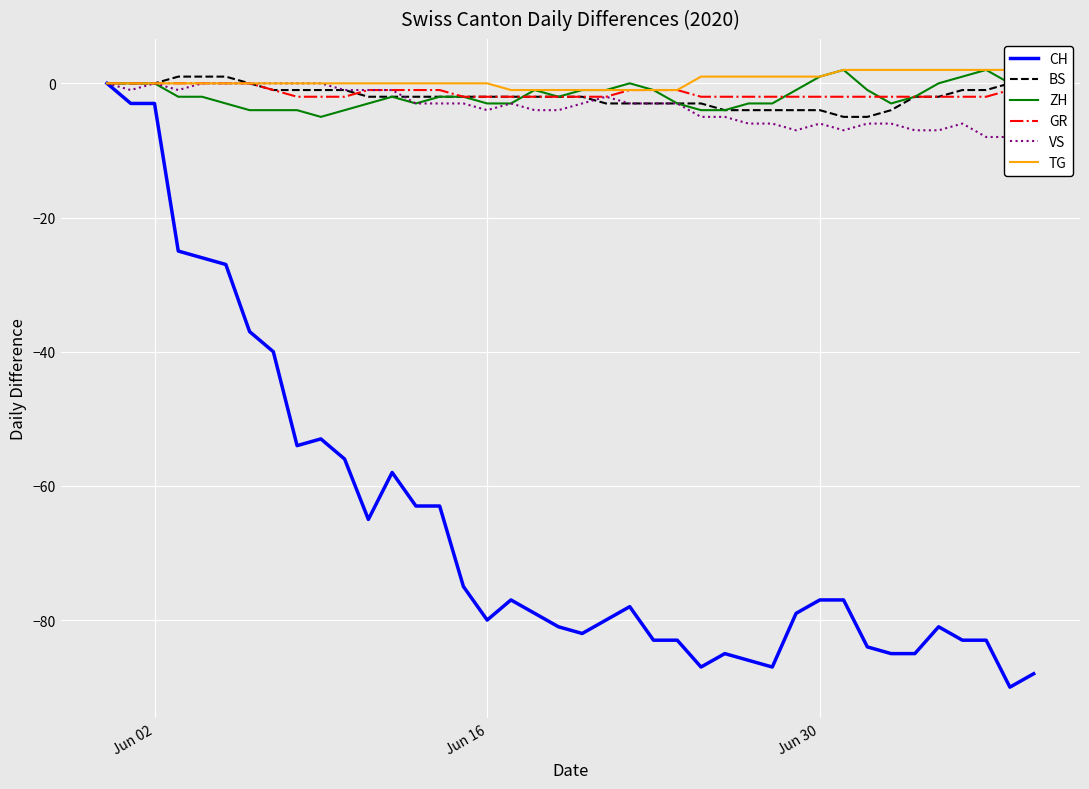

True or false: VS and CH cross at least once.

False